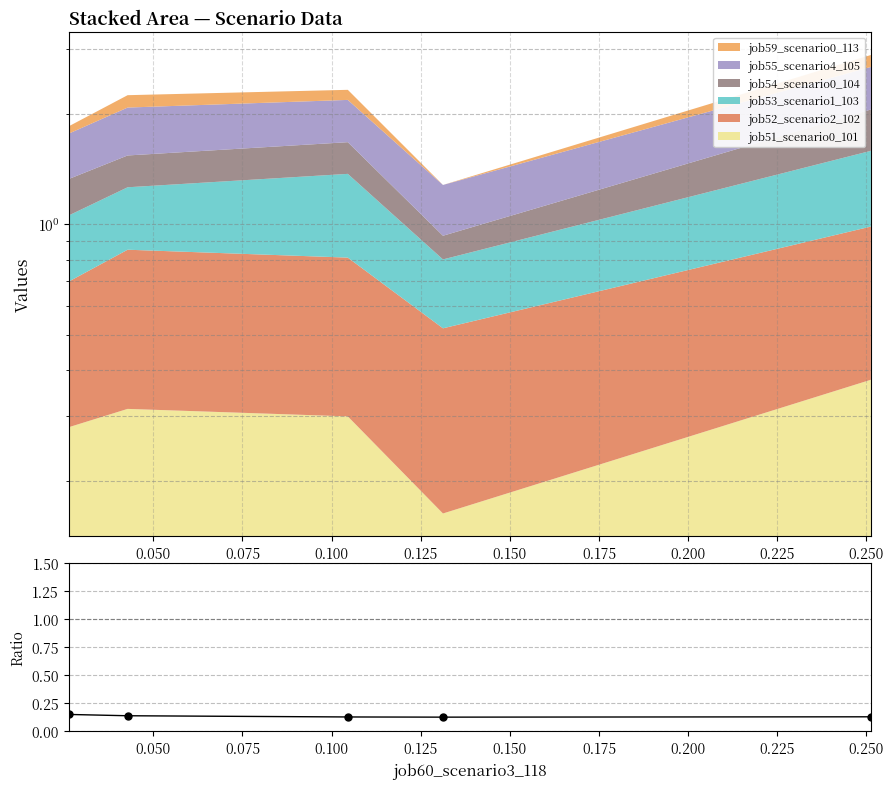

Between 0.125 and 0.050, which is larger?

0.050